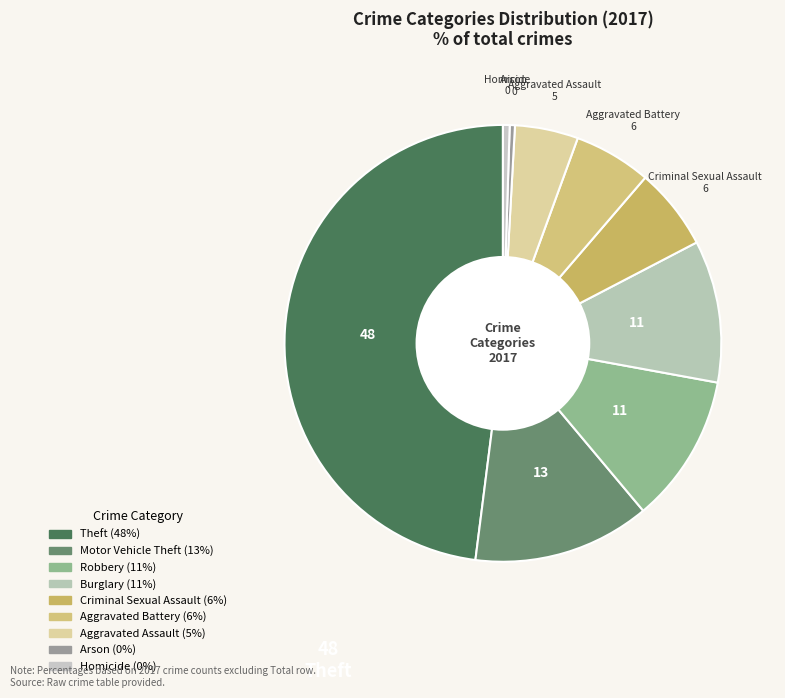

To the nearest percent, what is the difference between the Robbery and Homicide slice percentages?

11%